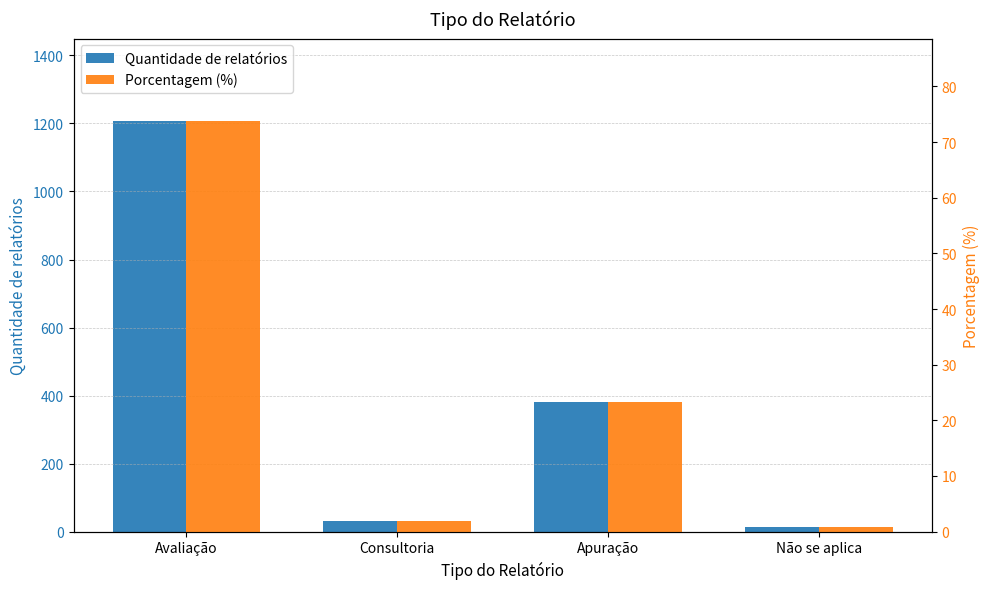

Which series has the largest total across all categories?

Quantidade de relatórios